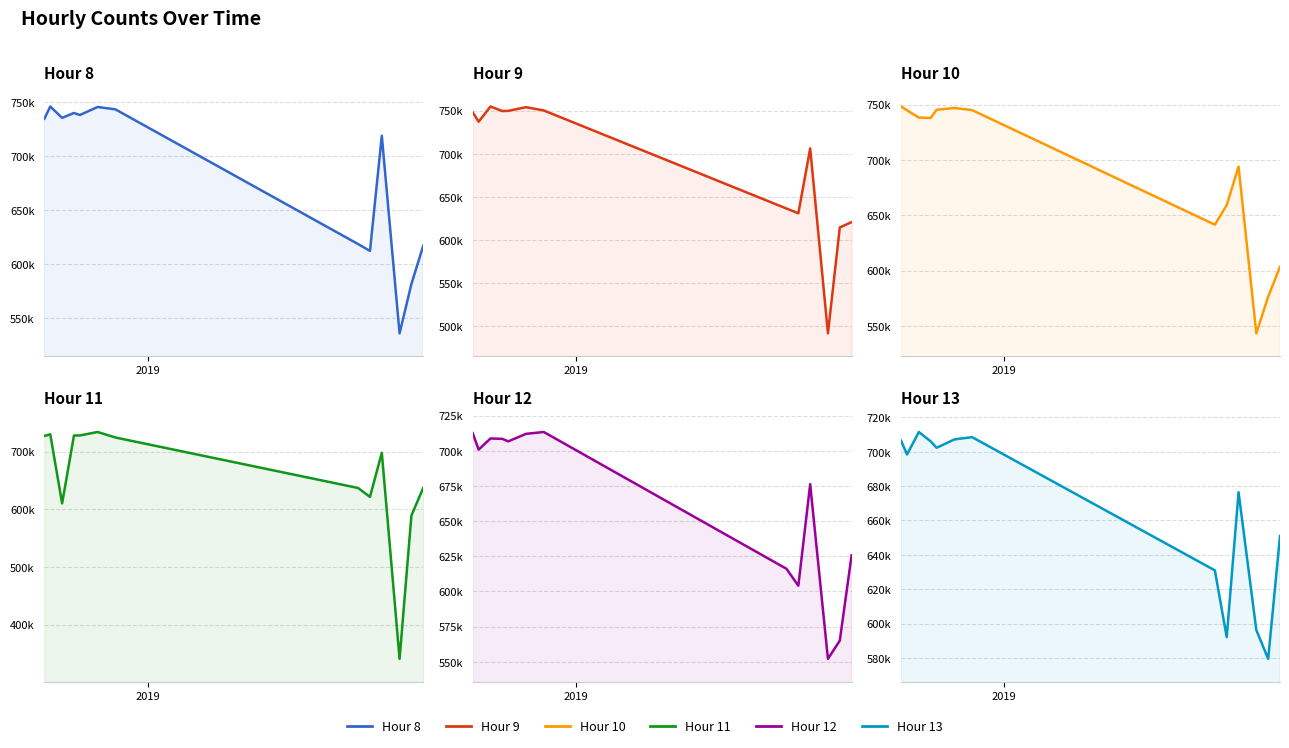

What is the difference between the maximum and second lowest values in the Hour 10 series?

171797